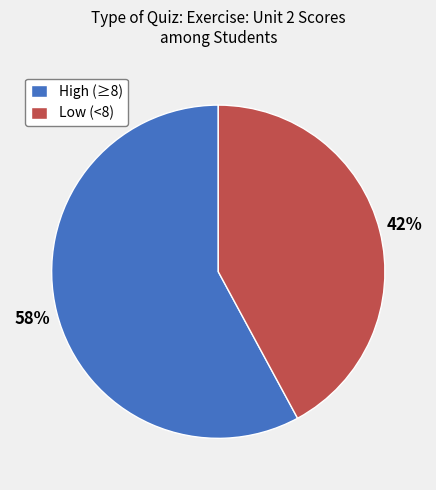

What is the ratio of the value at High (≥8) to the value at Low (<8)?

1.4